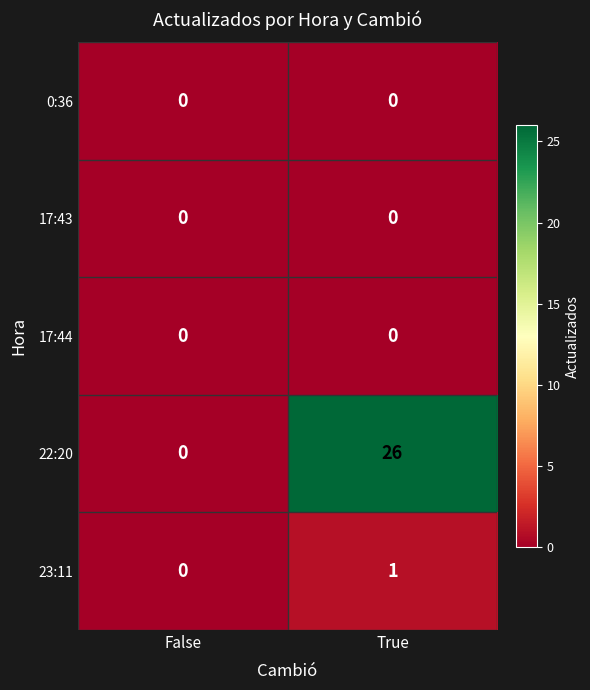

Reading right to left, what are all the values shown in this chart?

0:36: True=0	False=0
17:43: True=0	False=0
17:44: True=0	False=0
22:20: True=26	False=0
23:11: True=1	False=0